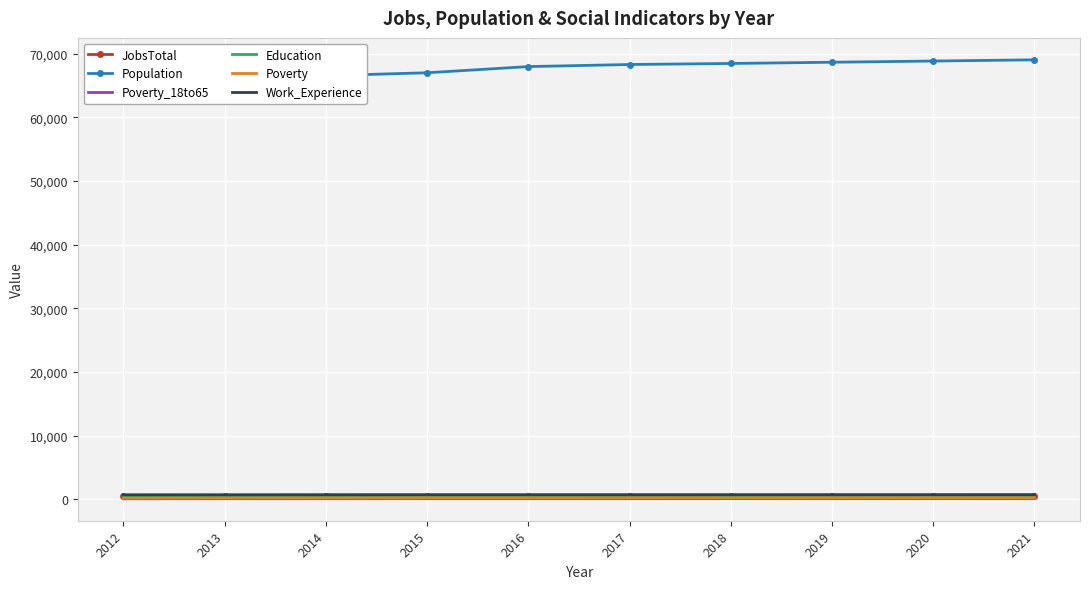

Which label corresponds to the largest value in the chart?

2021